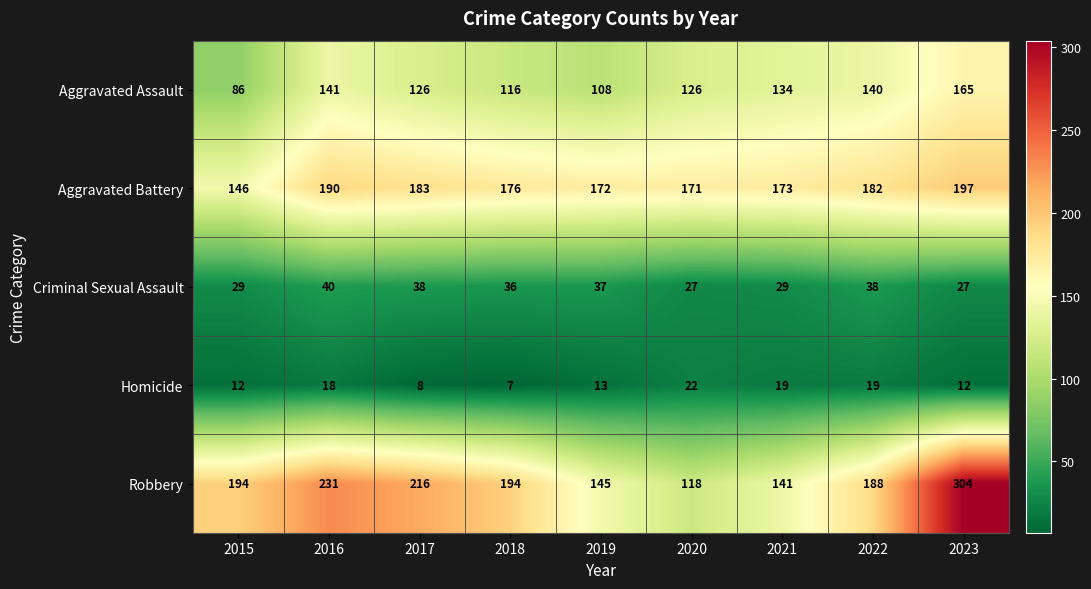

The value of Aggravated Assault at 2022 is 45. True or false?

False